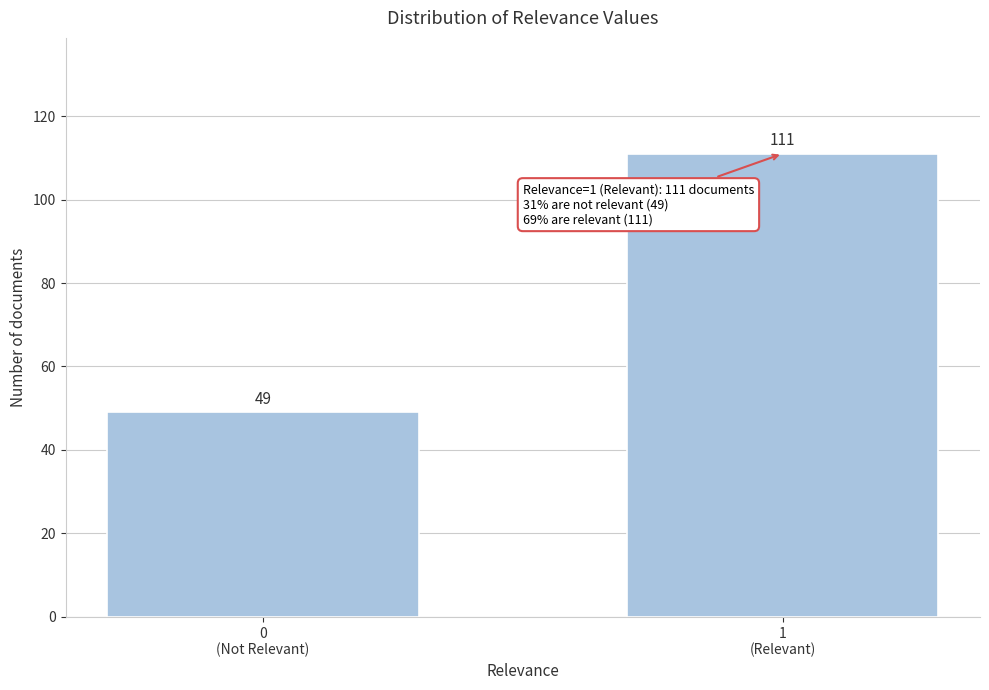

Reading left to right, extract all data points from this chart.

49	111